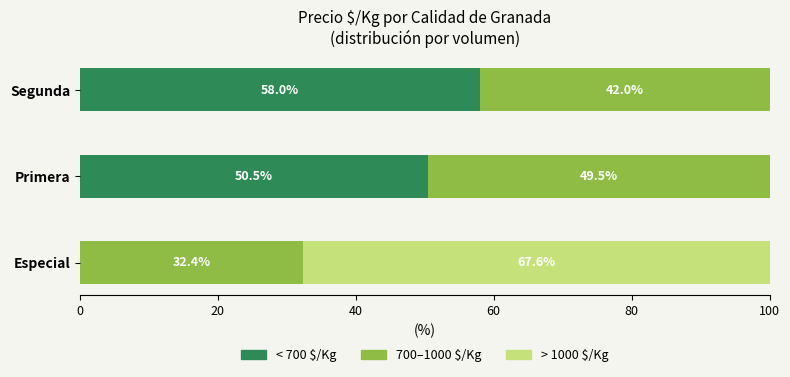

The < 700 $/Kg series shows 28.5 at Primera. True or false?

False